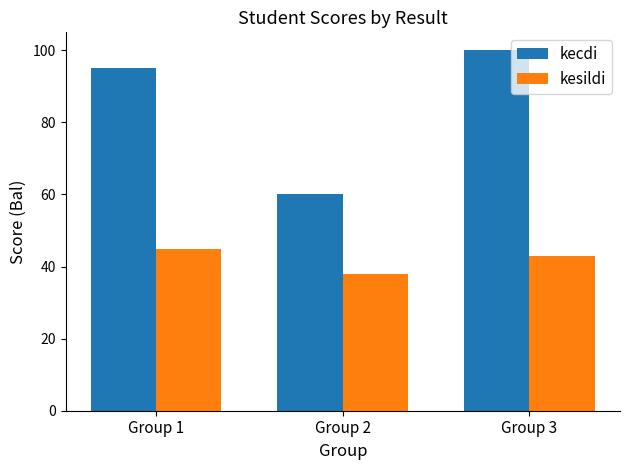

The kesildi series shows 38 at Group 2. True or false?

True